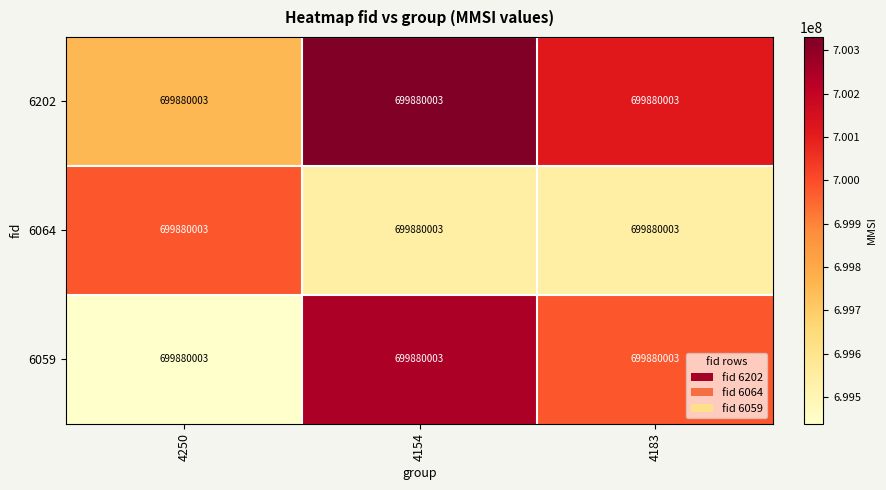

What is the approximate value of 6064 at 4154?

699536021.6